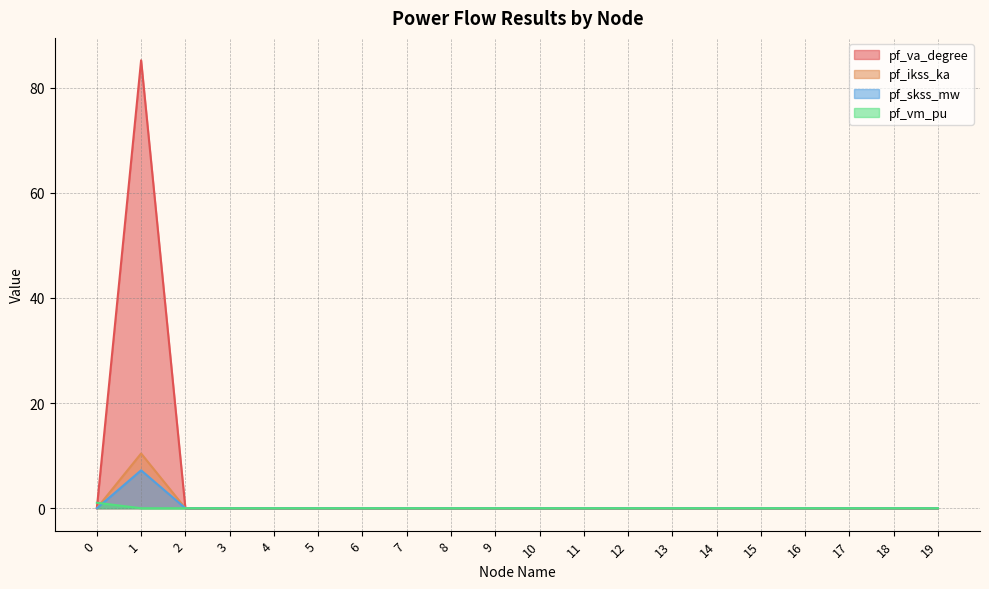

Rank the series by their maximum value, from highest to lowest.

pf_va_degree, pf_ikss_ka, pf_skss_mw, pf_vm_pu